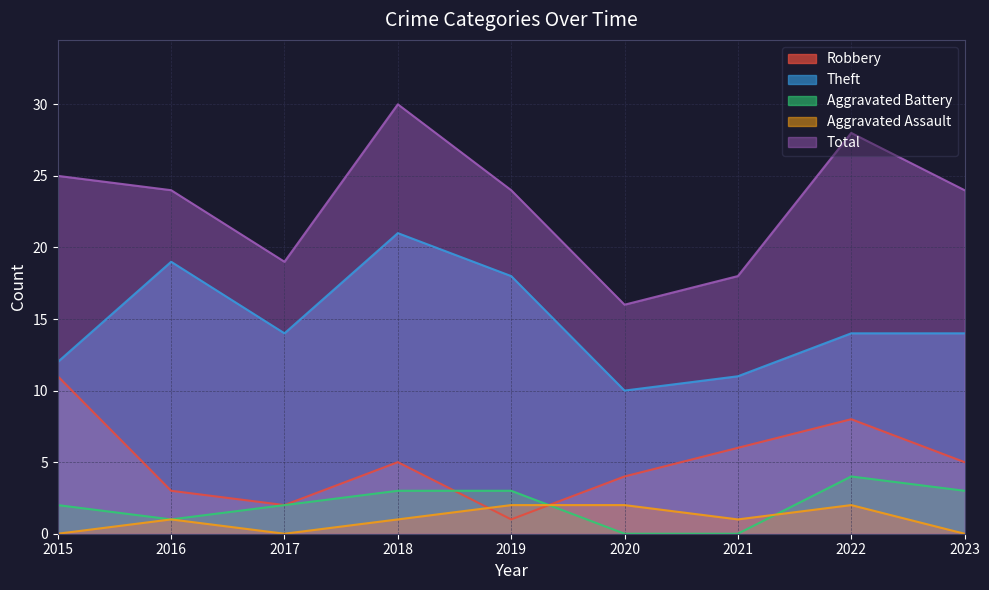

Count the number of categories in the chart.

9